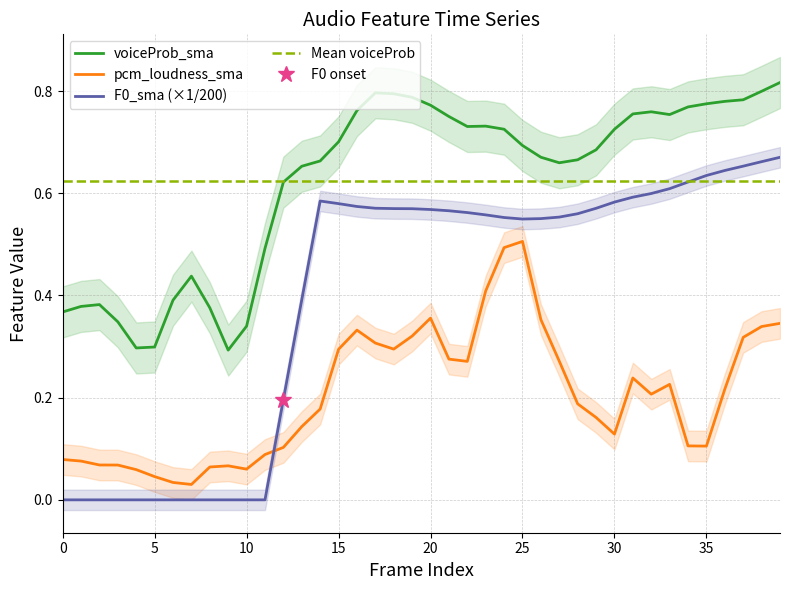

Reading right to left, extract all data points from this chart.

voiceProb_sma: 0.8	0.8	0.8	0.8	0.8	0.8	0.8	0.8	0.8	0.7	0.7	0.7	0.7	0.7	0.7	0.7	0.7	0.7	0.8	0.8	0.8	0.8	0.8	0.8	0.7	0.7	0.7	0.6	0.5	0.3	0.3	0.4	0.4	0.4	0.3	0.3	0.3	0.4	0.4	0.4
pcm_loudness_sma: 0.3	0.3	0.3	0.2	0.1	0.1	0.2	0.2	0.2	0.1	0.2	0.2	0.3	0.4	0.5	0.5	0.4	0.3	0.3	0.4	0.3	0.3	0.3	0.3	0.3	0.2	0.1	0.1	0.1	0.1	0.1	0.1	0.0	0.0	0.0	0.1	0.1	0.1	0.1	0.1
F0_sma: 0.7	0.7	0.7	0.6	0.6	0.6	0.6	0.6	0.6	0.6	0.6	0.6	0.6	0.6	0.5	0.6	0.6	0.6	0.6	0.6	0.6	0.6	0.6	0.6	0.6	0.6	0.4	0.2	0.0	0.0	0.0	0.0	0.0	0.0	0.0	0.0	0.0	0.0	0.0	0.0